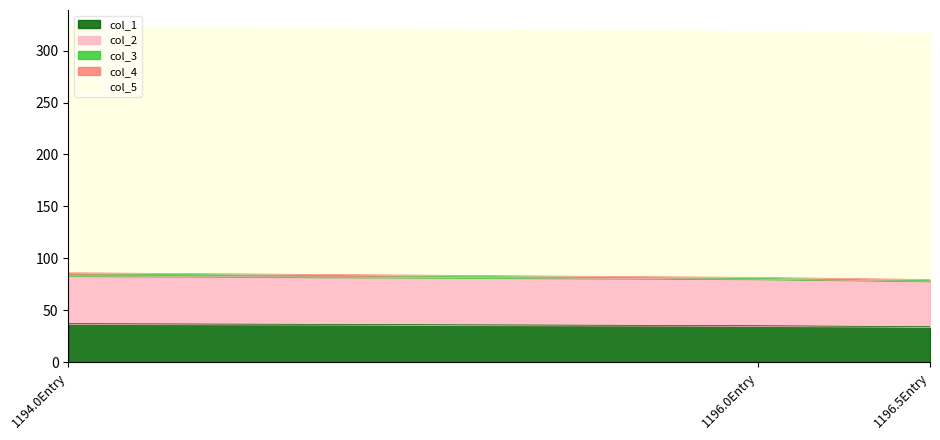

Between 1196.0 and 1194.0, which is larger?

1194.0